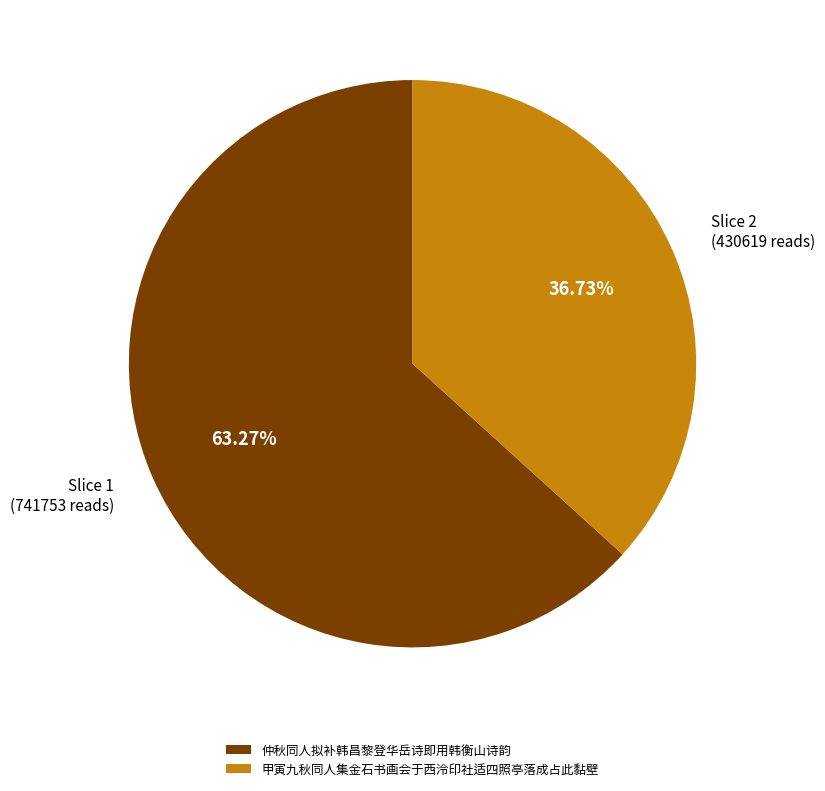

What is the ratio of the value at 甲寅九秋同人集金石书画会于西泠印社适四照亭落成占此黏壁 to the value at 仲秋同人拟补韩昌黎登华岳诗即用韩衡山诗韵?

0.6